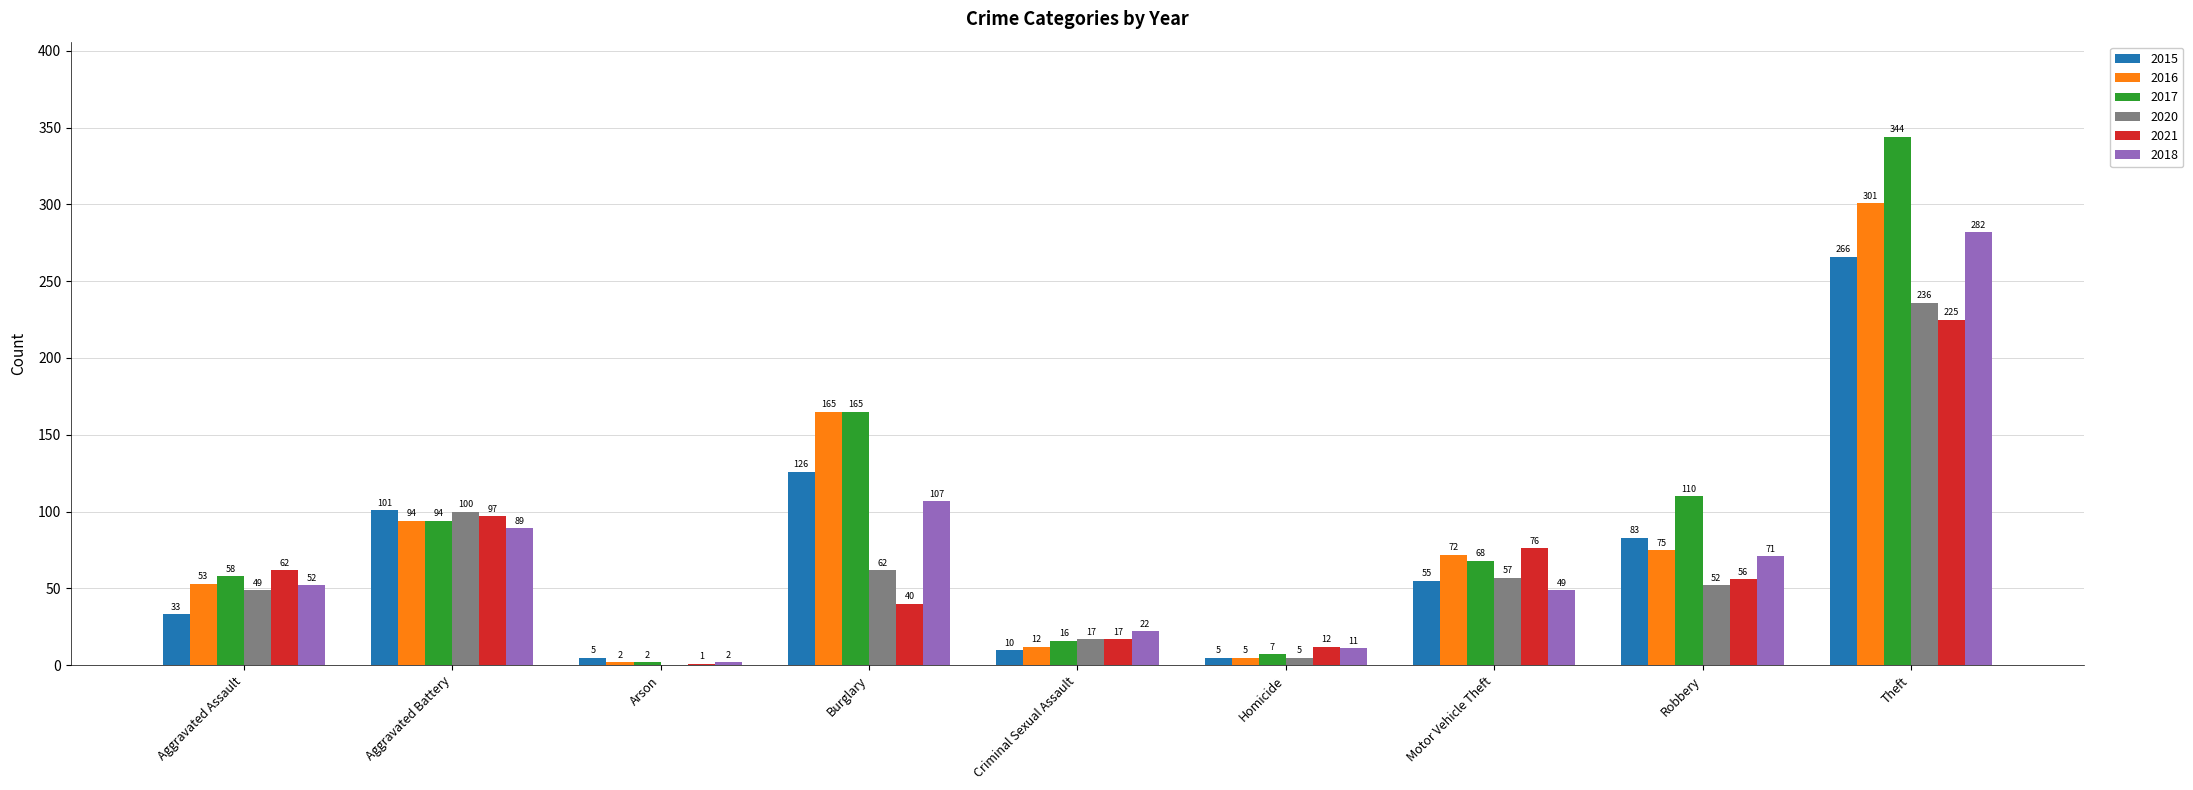

What is the sum of the 2021 values at Aggravated Battery and Homicide?

109